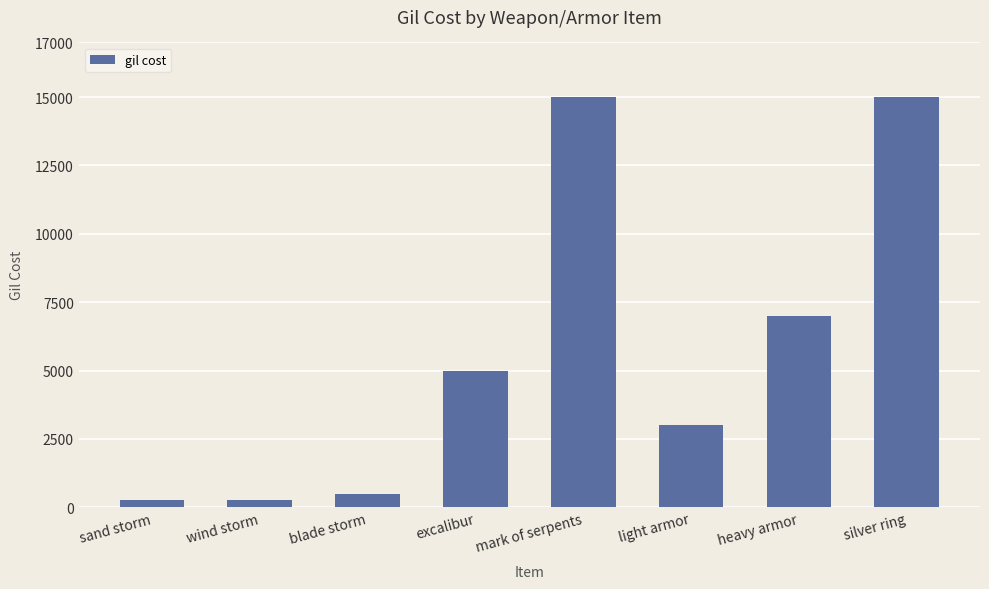

Reading left to right, what are all the values shown in this chart?

250	250	500	5000	15000	3000	7000	15000